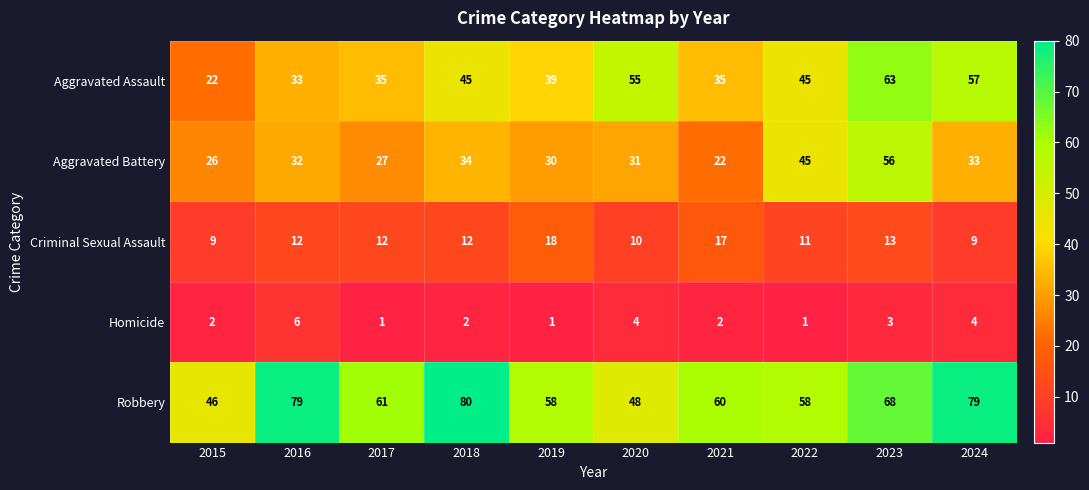

Between 2018 and 2023, which series saw the biggest shift?

Aggravated Battery